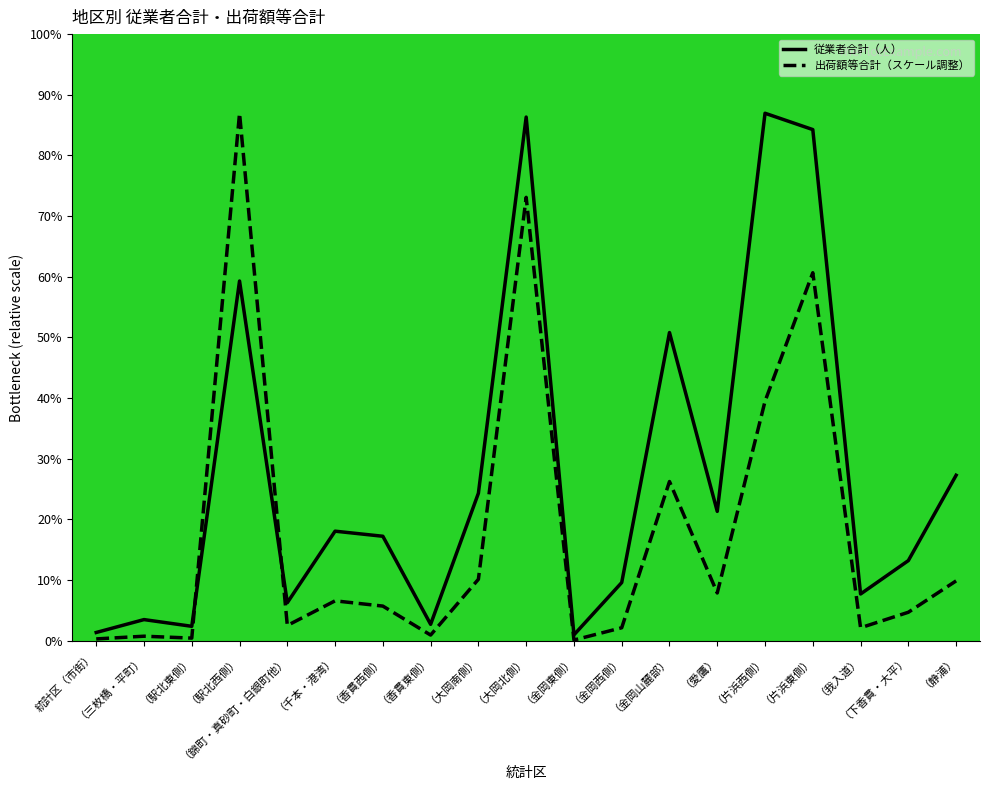

What is the spread (max minus min) of values at （香貫東側）?

59.2